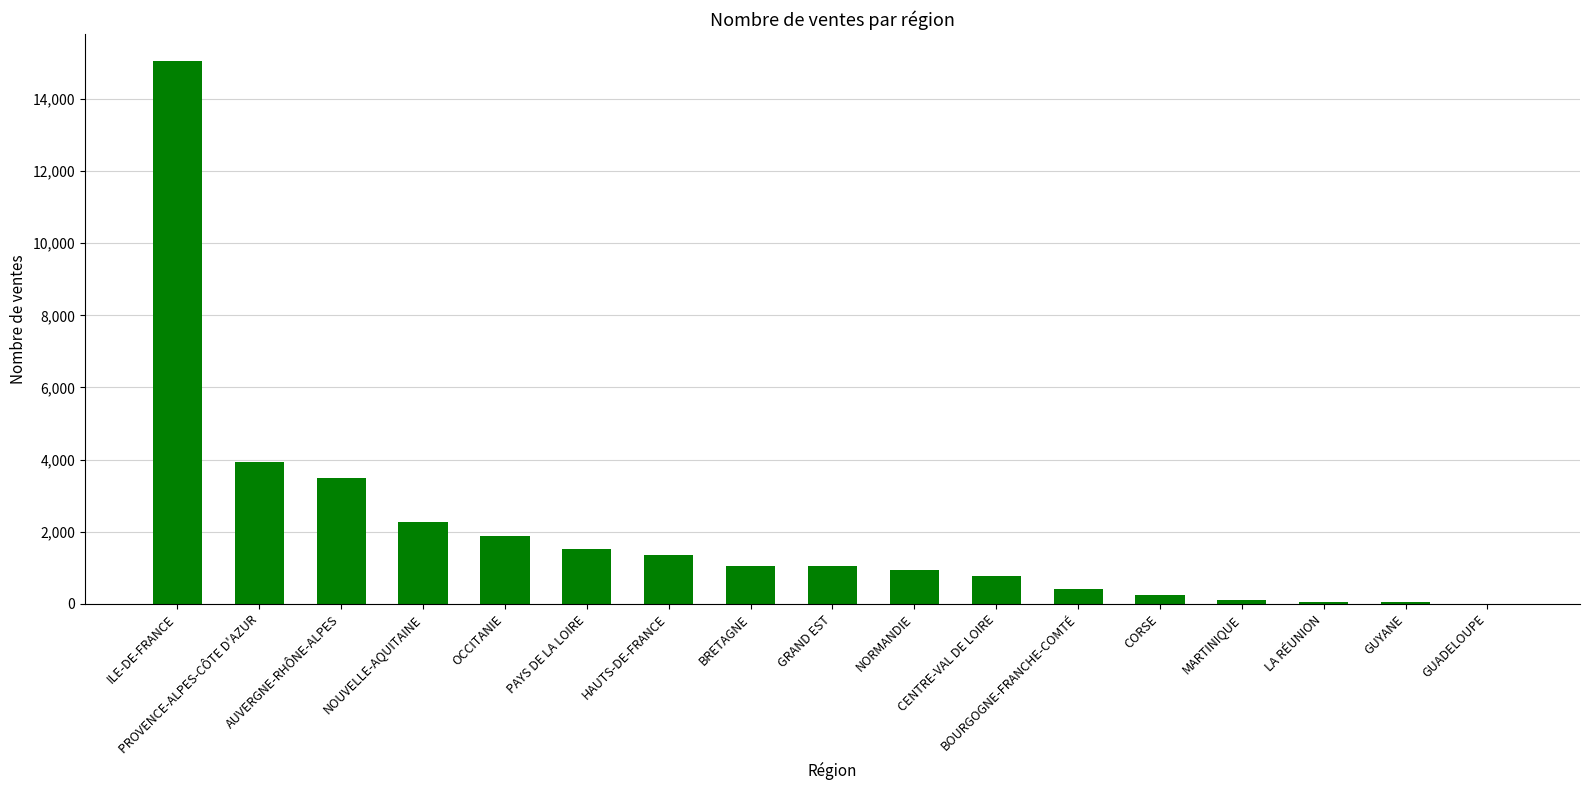

What is the greatest value displayed?

15048